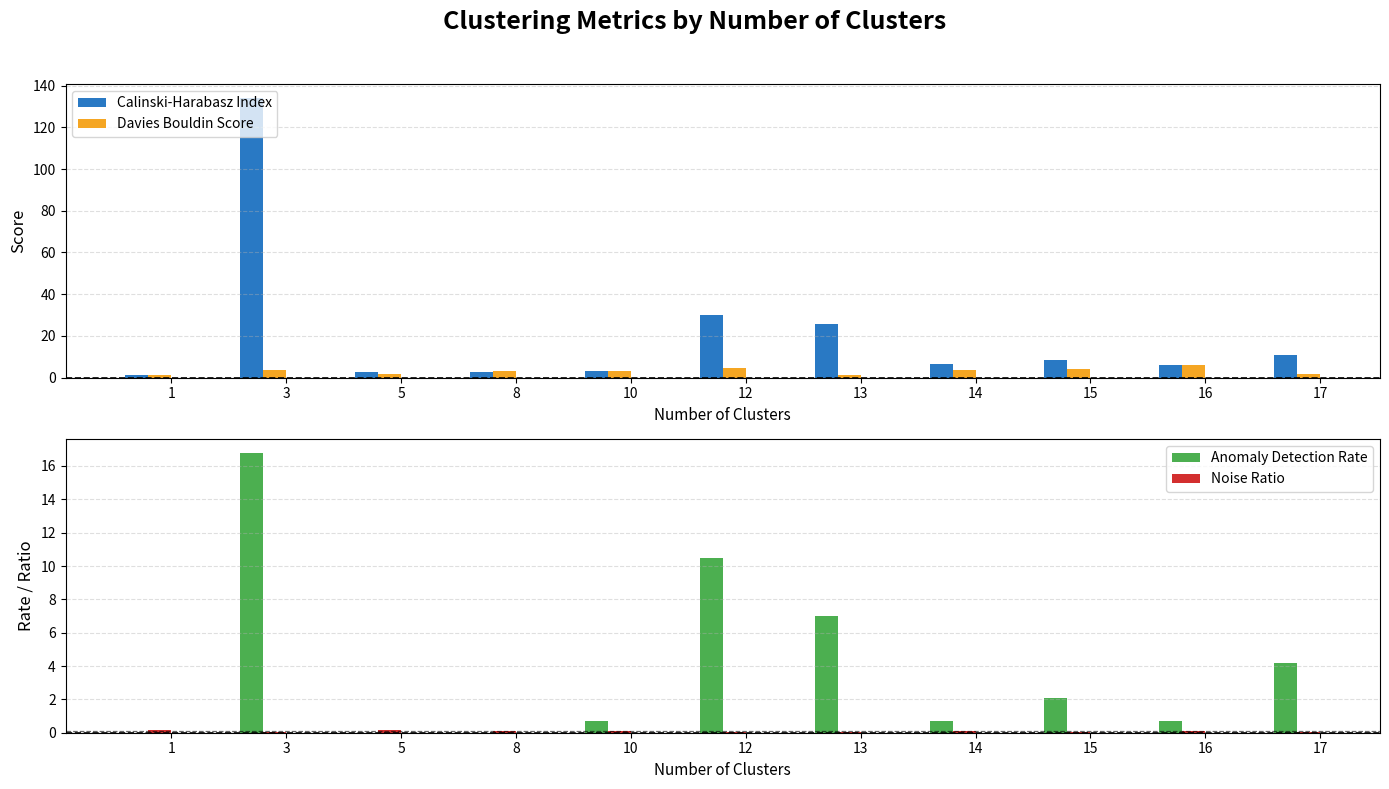

True or false: Noise Ratio has a value of 0.1 at 14.

True